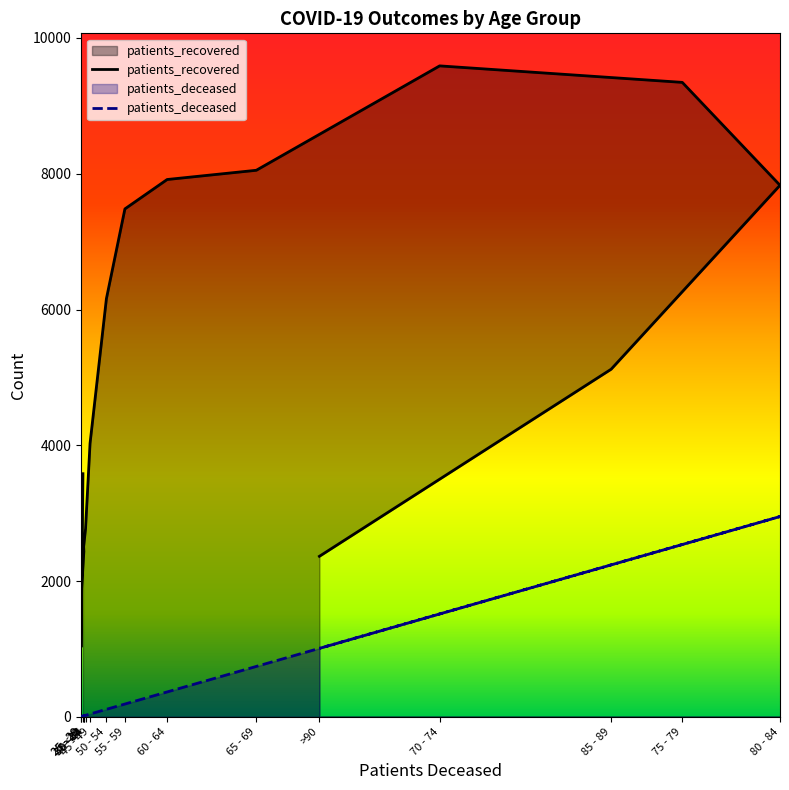

Rank the series by their average value, from highest to lowest.

patients_recovered, patients_deceased